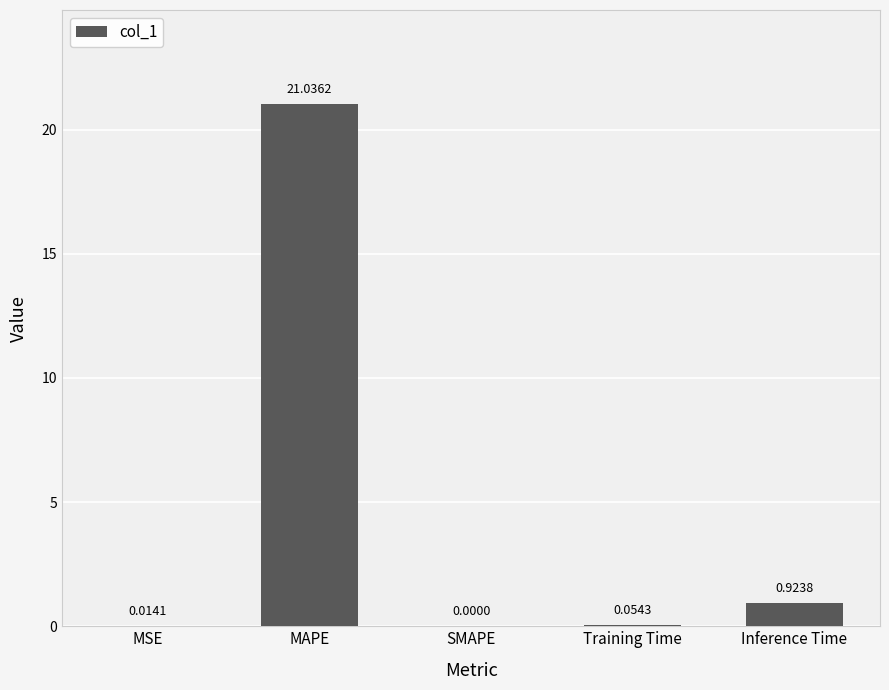

Which has a higher value, Inference Time or Training Time?

Inference Time